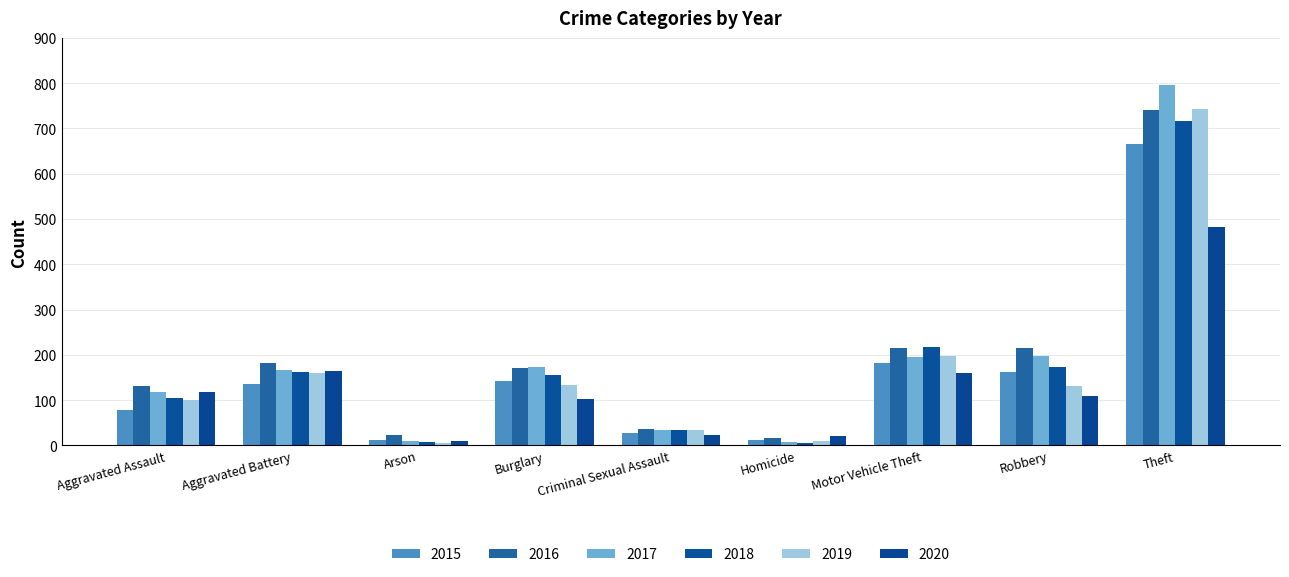

What is the difference between the second highest and second lowest values in the 2016 series?

192